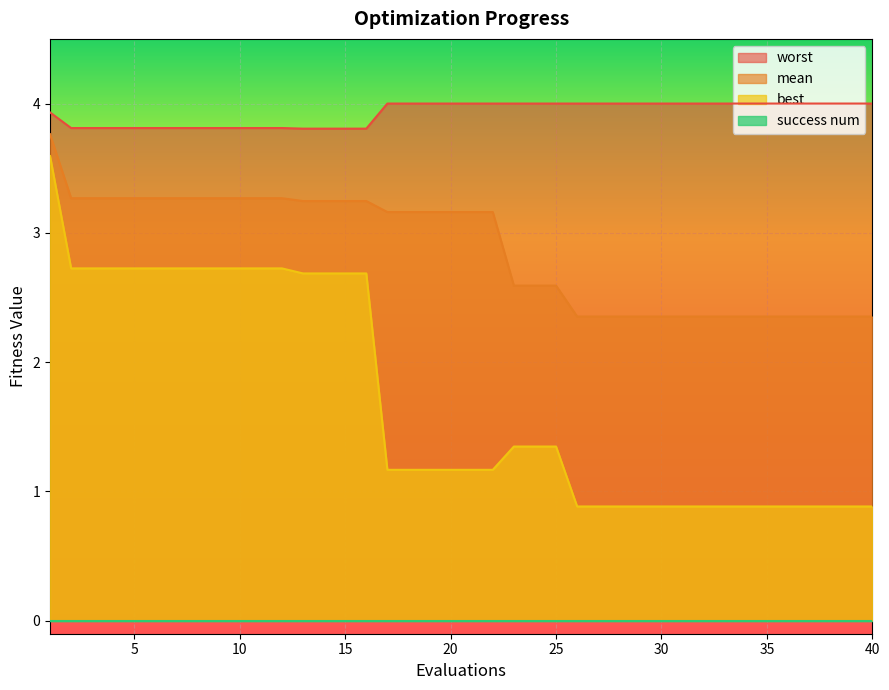

True or false: best has a value of 0.9 at 31.

True